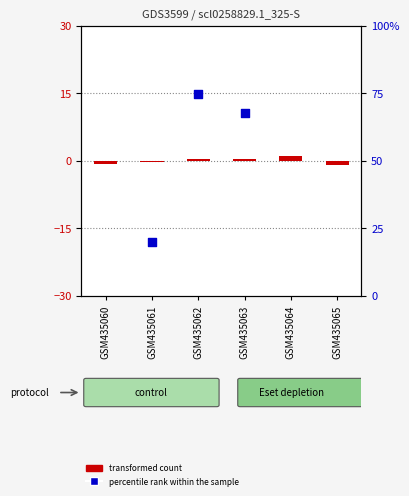

Which series contains the highest Y value?

percentile rank within the sample